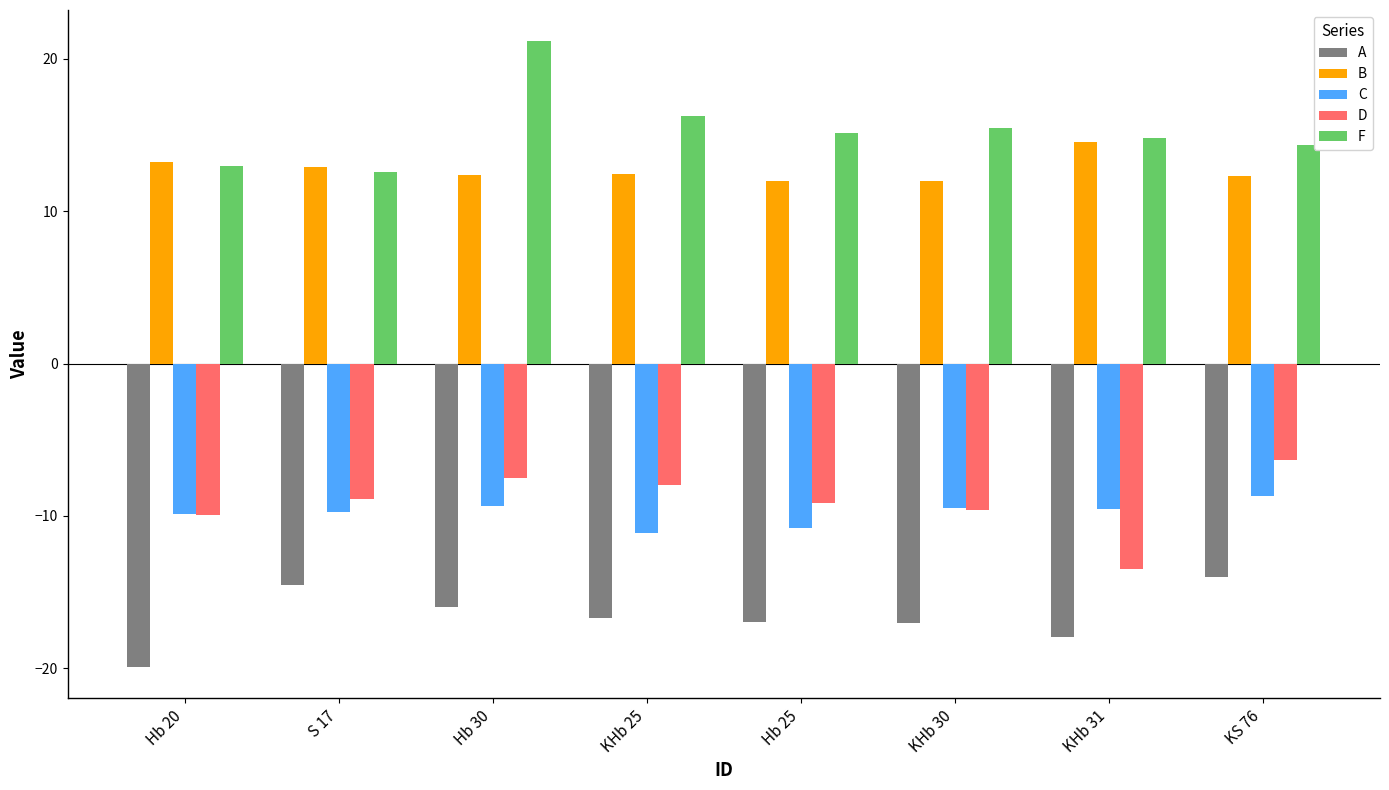

How many bars are there in total?

40